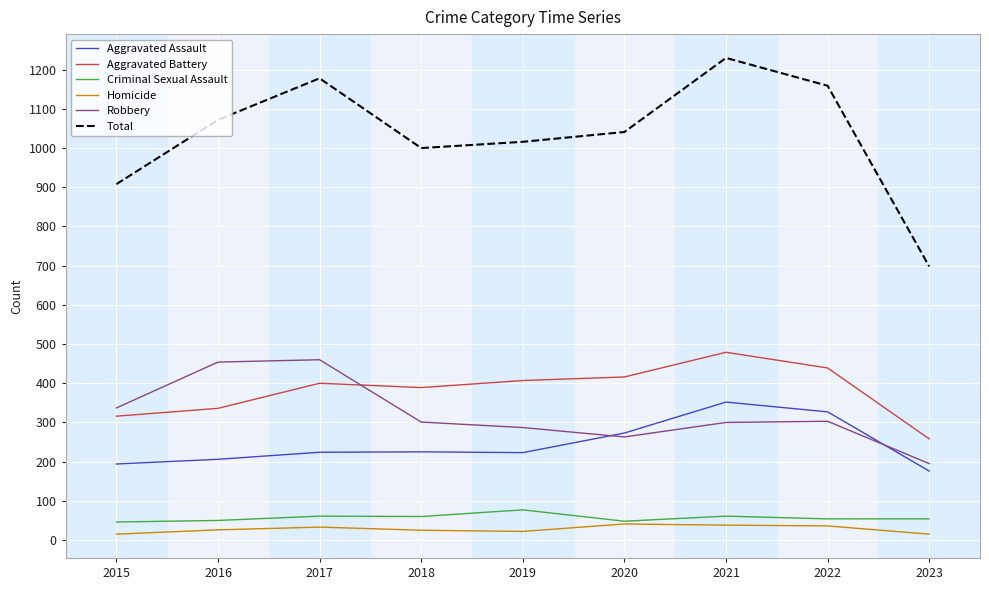

Which series has the largest total across all categories?

Total